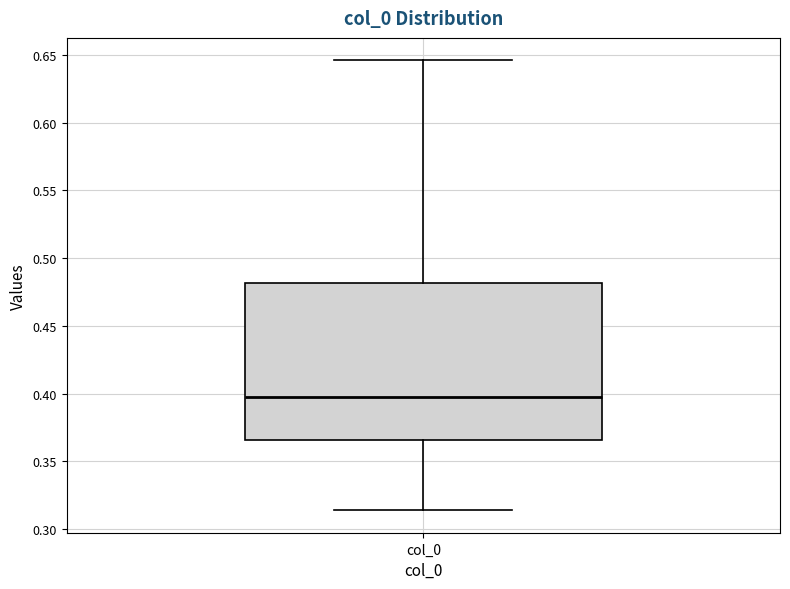

Read this box plot against the y-axis: the position of the median line, the range covered by the box, and the ends of both whiskers. The values are not printed on the chart, so give them approximately, as read against the axis.

median 0.400, box 0.365 to 0.480, whiskers 0.315 to 0.645